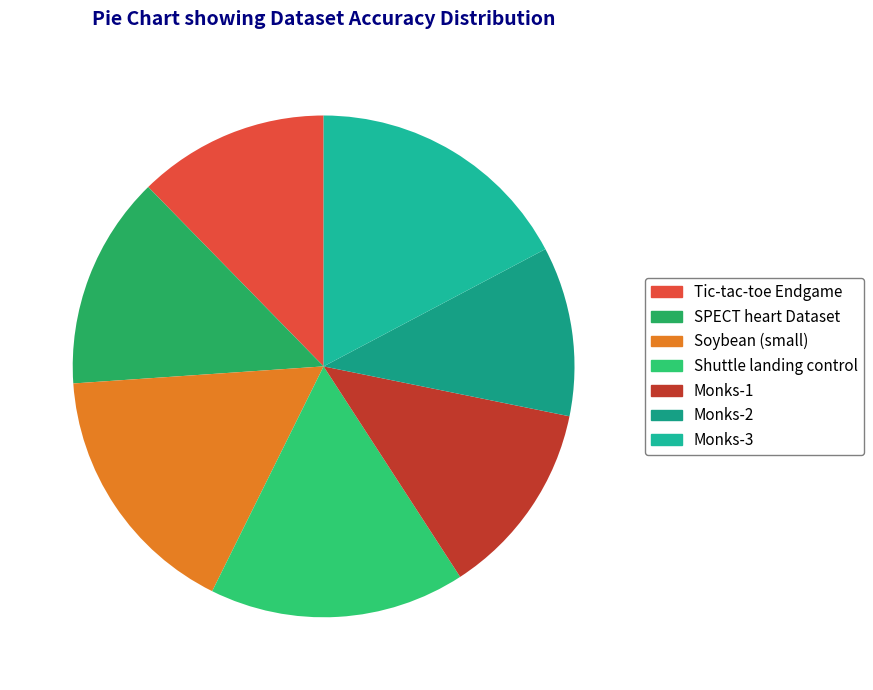

Which category has the biggest portion of the pie?

Monks-3